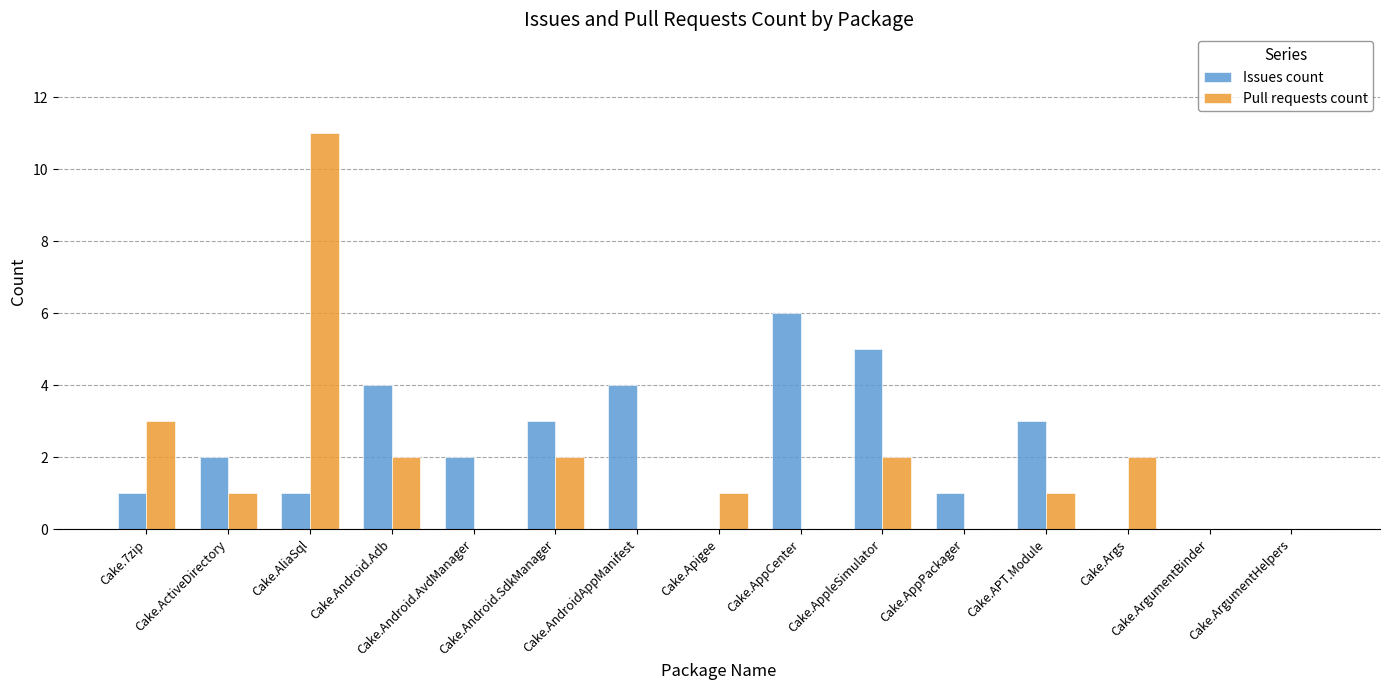

Reading right to left, list all the values displayed in this chart.

Issues count: Cake.ArgumentHelpers=0	Cake.ArgumentBinder=0	Cake.Args=0	Cake.APT.Module=3	Cake.AppPackager=1	Cake.AppleSimulator=5	Cake.AppCenter=6	Cake.Apigee=0	Cake.AndroidAppManifest=4	Cake.Android.SdkManager=3	Cake.Android.AvdManager=2	Cake.Android.Adb=4	Cake.AliaSql=1	Cake.ActiveDirectory=2	Cake.7zip=1
Pull requests count: Cake.ArgumentHelpers=0	Cake.ArgumentBinder=0	Cake.Args=2	Cake.APT.Module=1	Cake.AppPackager=0	Cake.AppleSimulator=2	Cake.AppCenter=0	Cake.Apigee=1	Cake.AndroidAppManifest=0	Cake.Android.SdkManager=2	Cake.Android.AvdManager=0	Cake.Android.Adb=2	Cake.AliaSql=11	Cake.ActiveDirectory=1	Cake.7zip=3